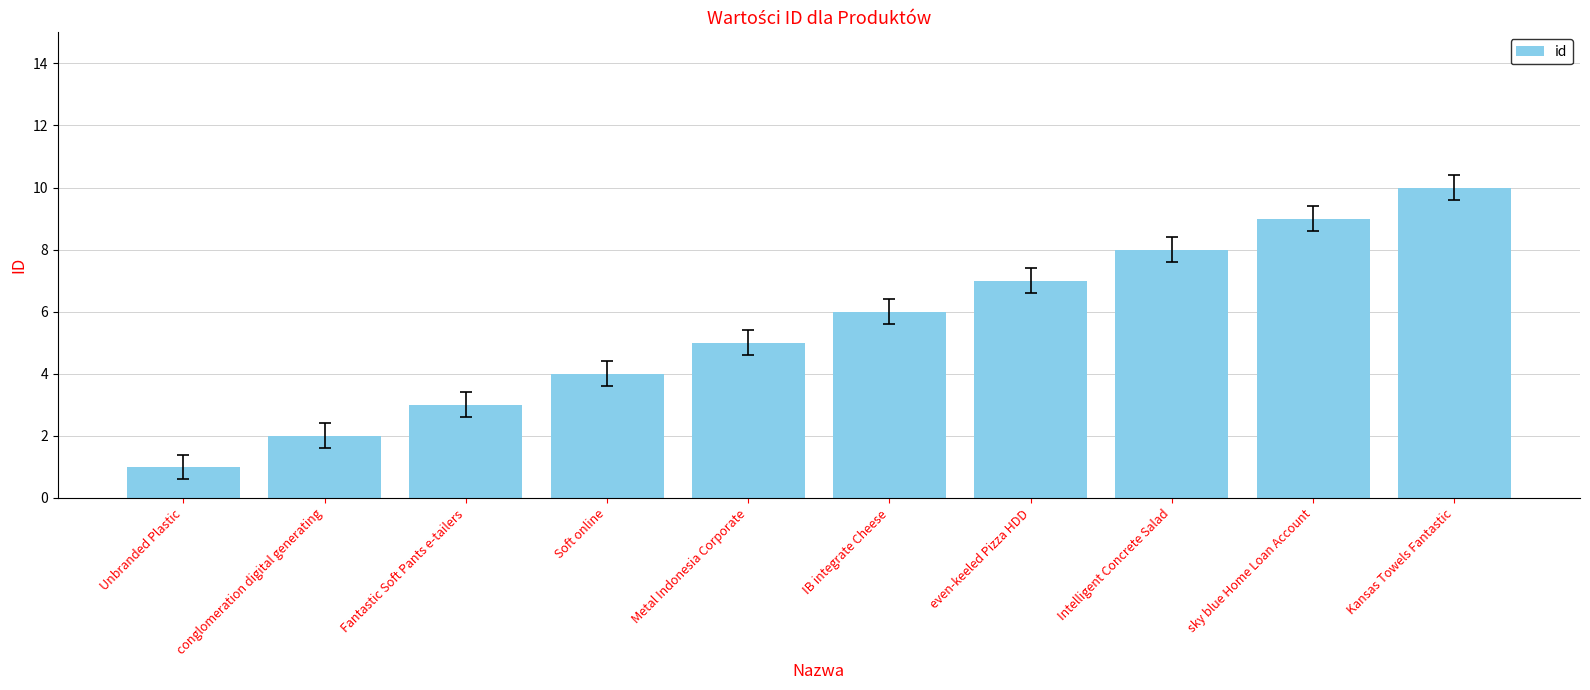

What is the sum of all values?

55